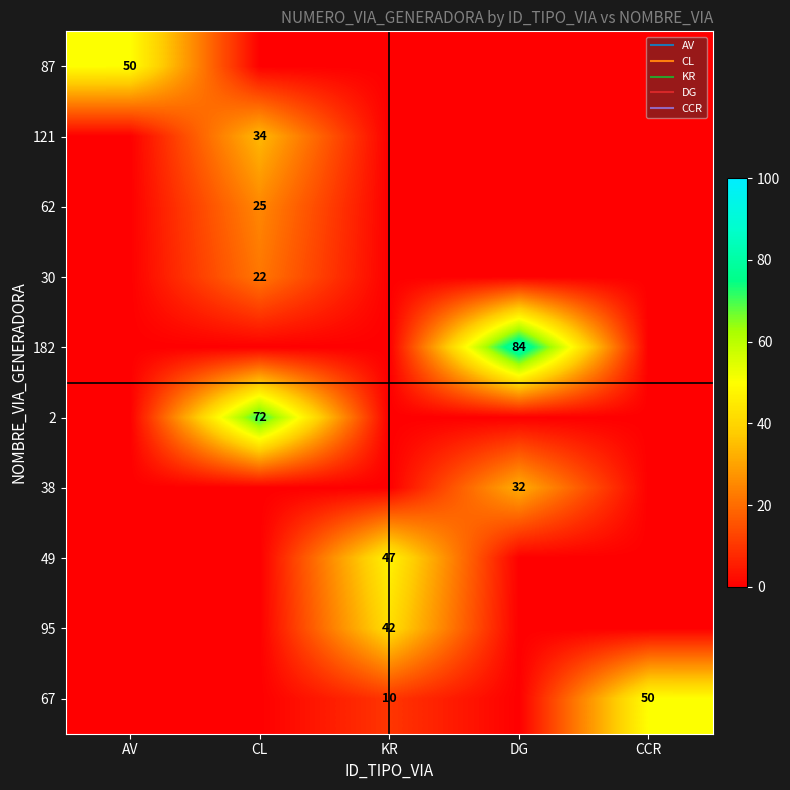

What is the sum of all 38 values?

32